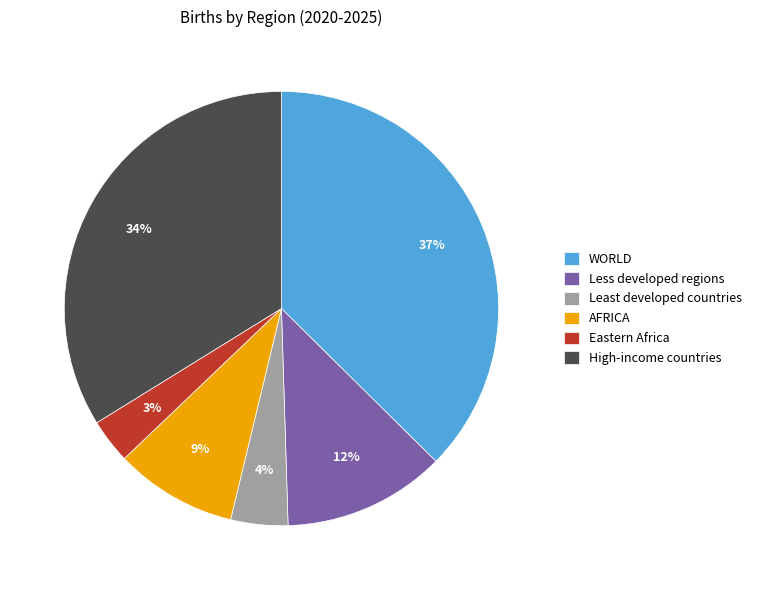

The AFRICA slice represents 22% of the pie. True or false?

False